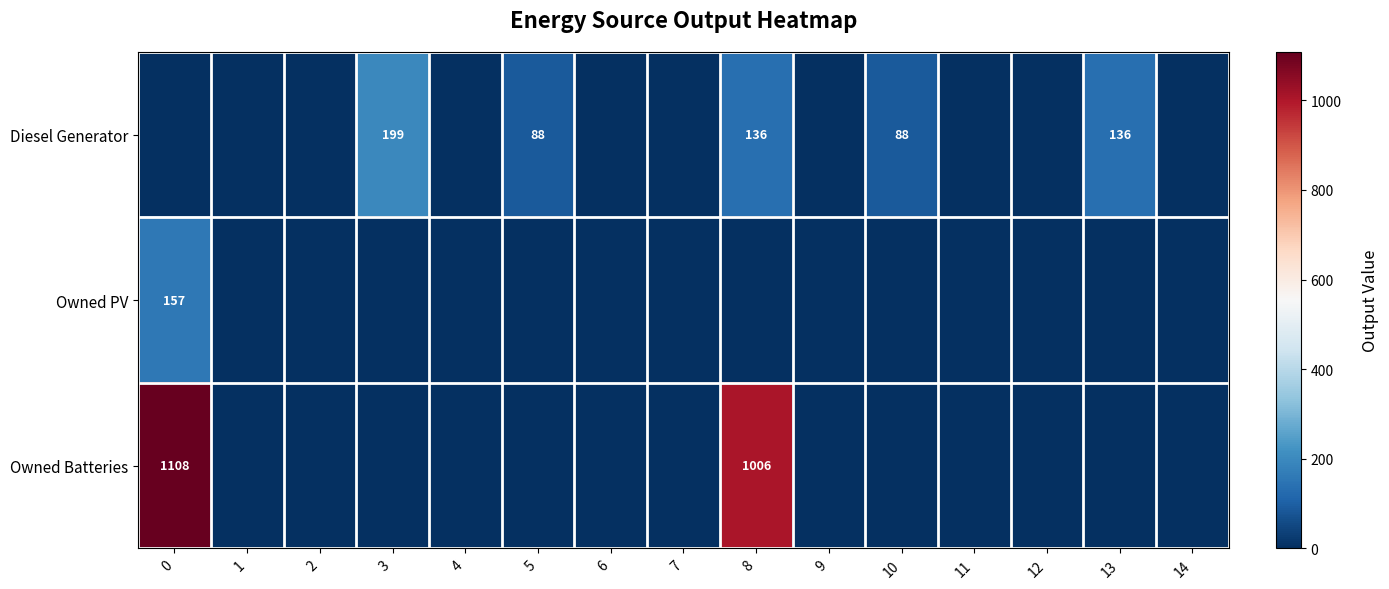

List the series in order of their overall mean, lowest first.

Owned PV, Diesel Generator, Owned Batteries